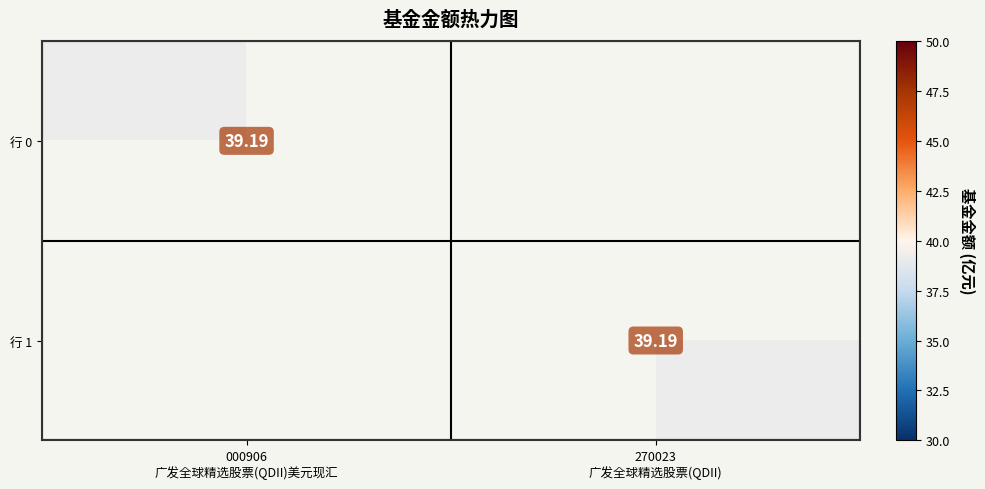

Rank the series at 000906 广发全球精选股票(QDII)美元现汇 from lowest to highest value.

行 1, 行 0